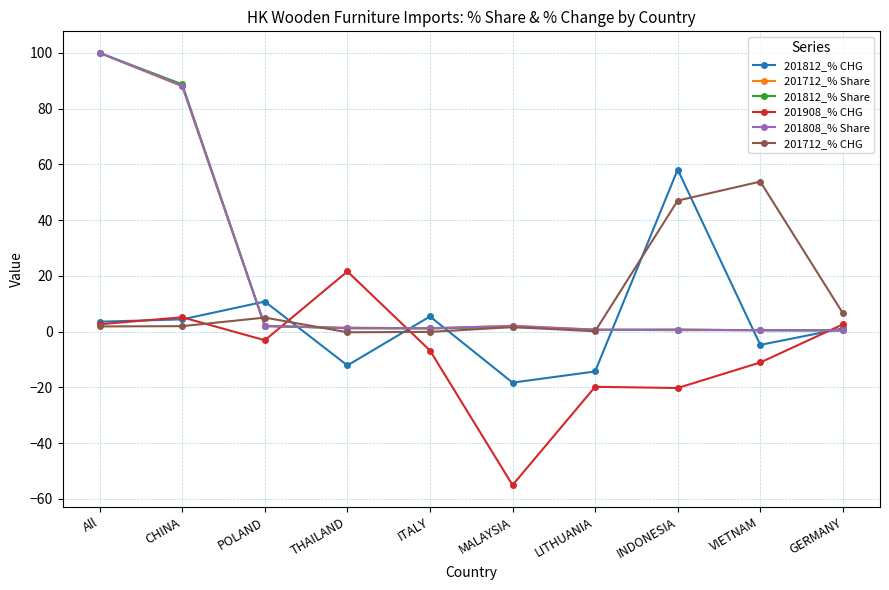

What is the difference between the highest and lowest values at ITALY?

12.2